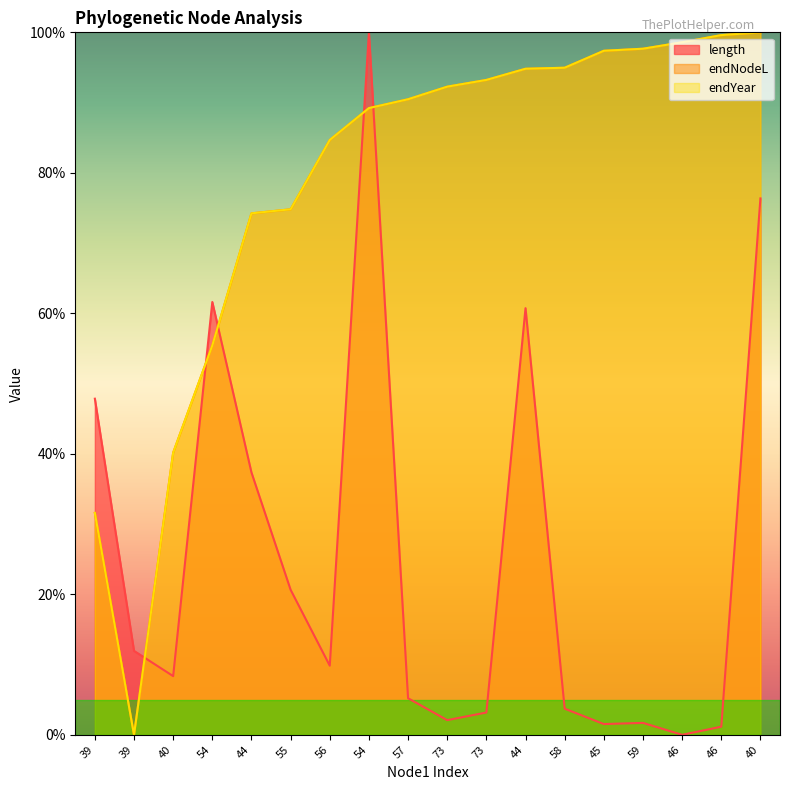

At which category does endYear reach its first local valley?

39